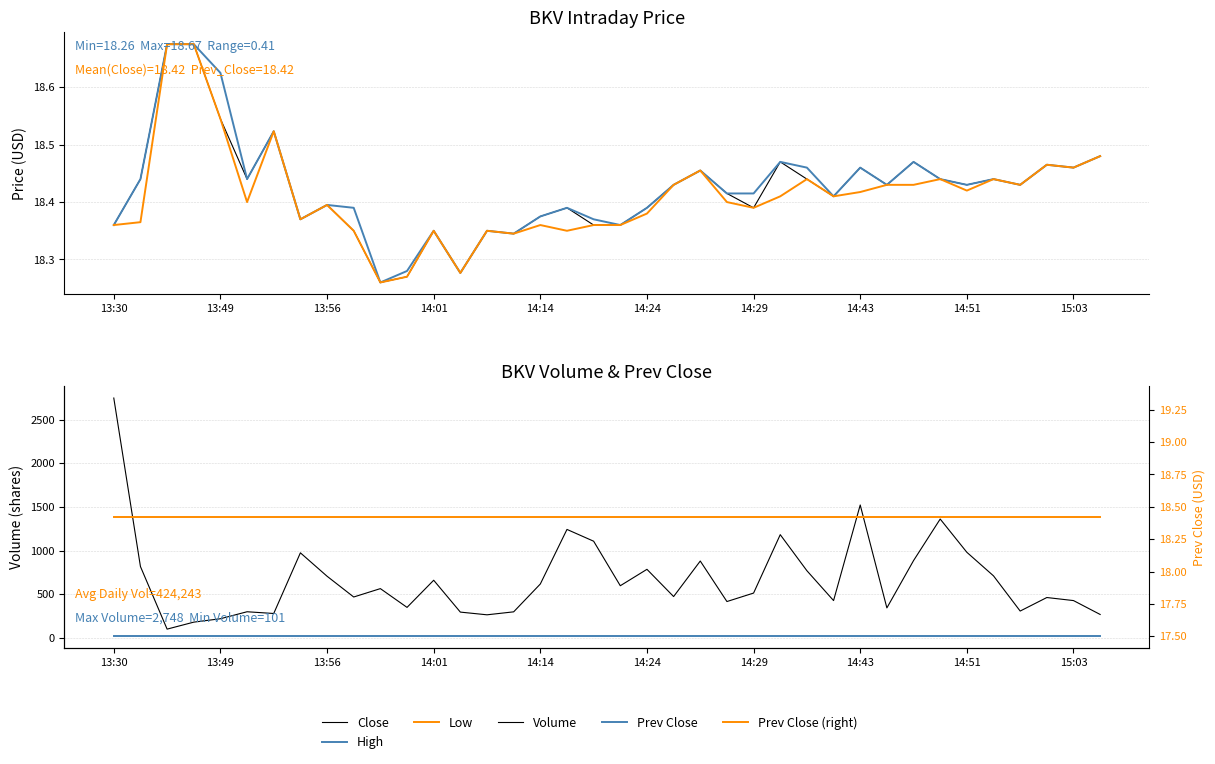

Which series changed the most between 15:03 and 16?

Volume